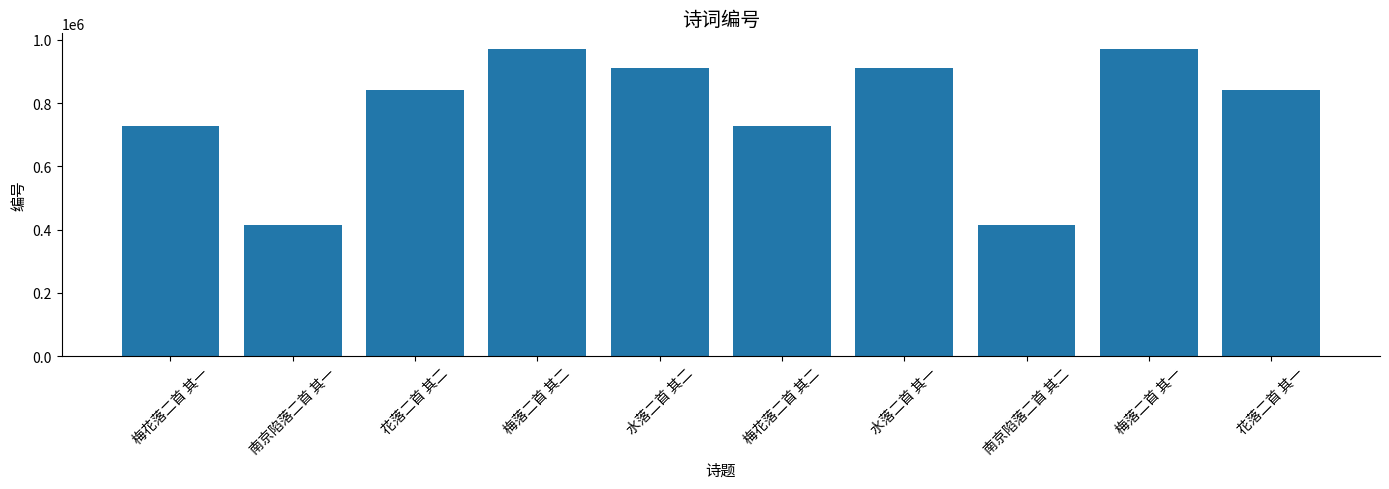

The value at 水落二首 其一 is 1307146. True or false?

False